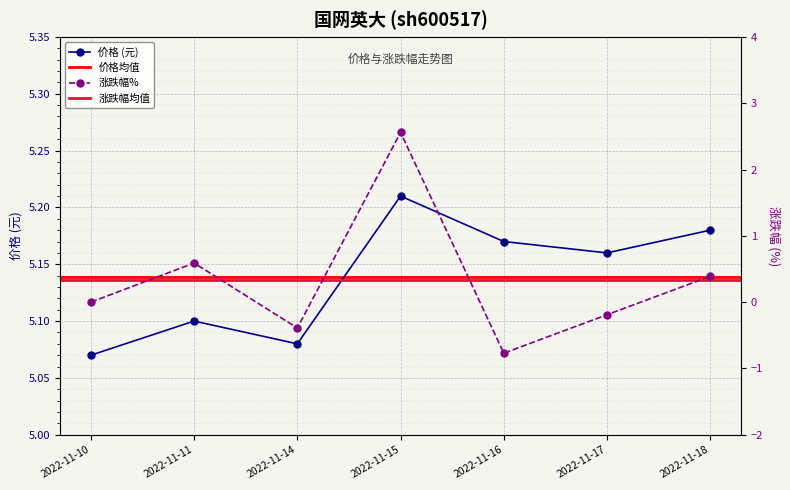

What is the difference between the second highest and second lowest values in the 价格 series?

0.1